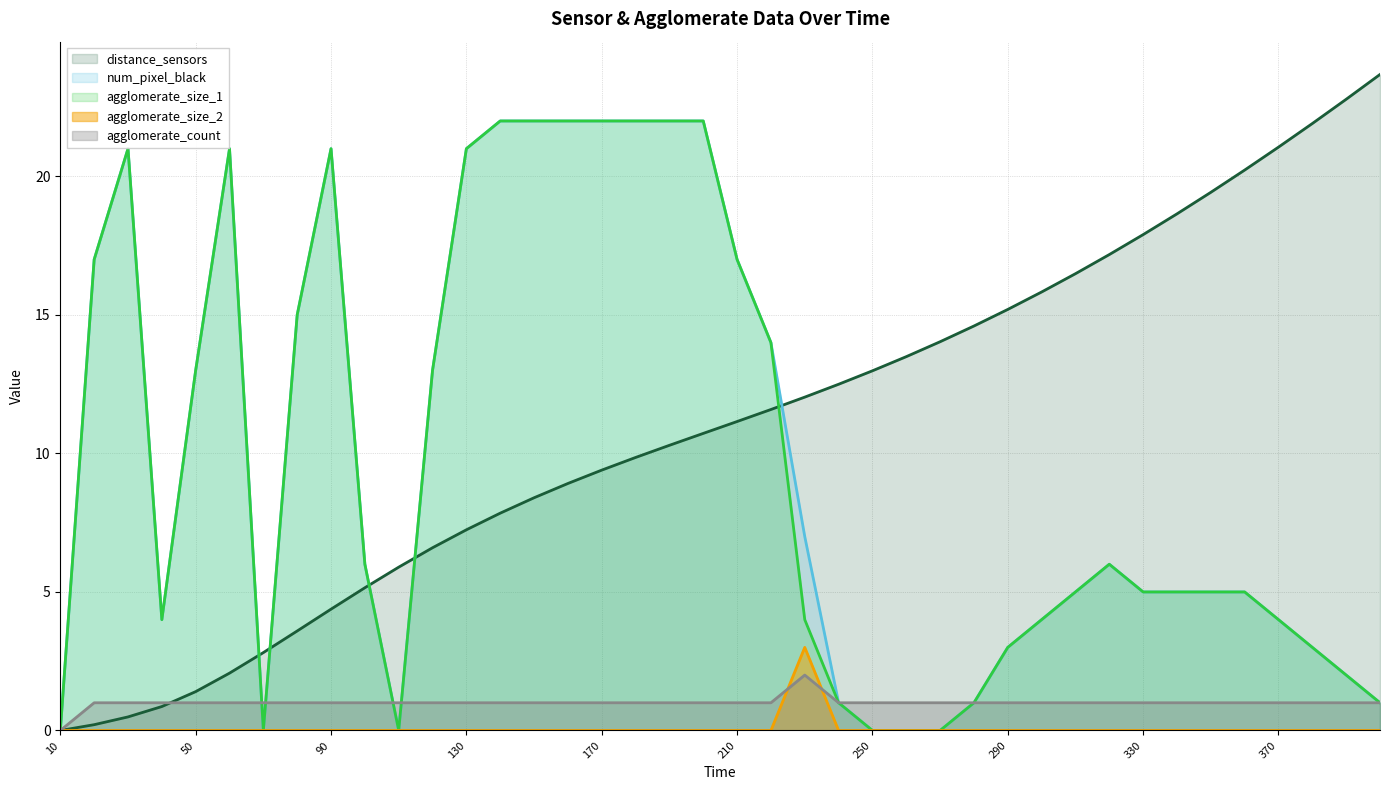

At which category does num_pixel_black reach its first local valley?

40